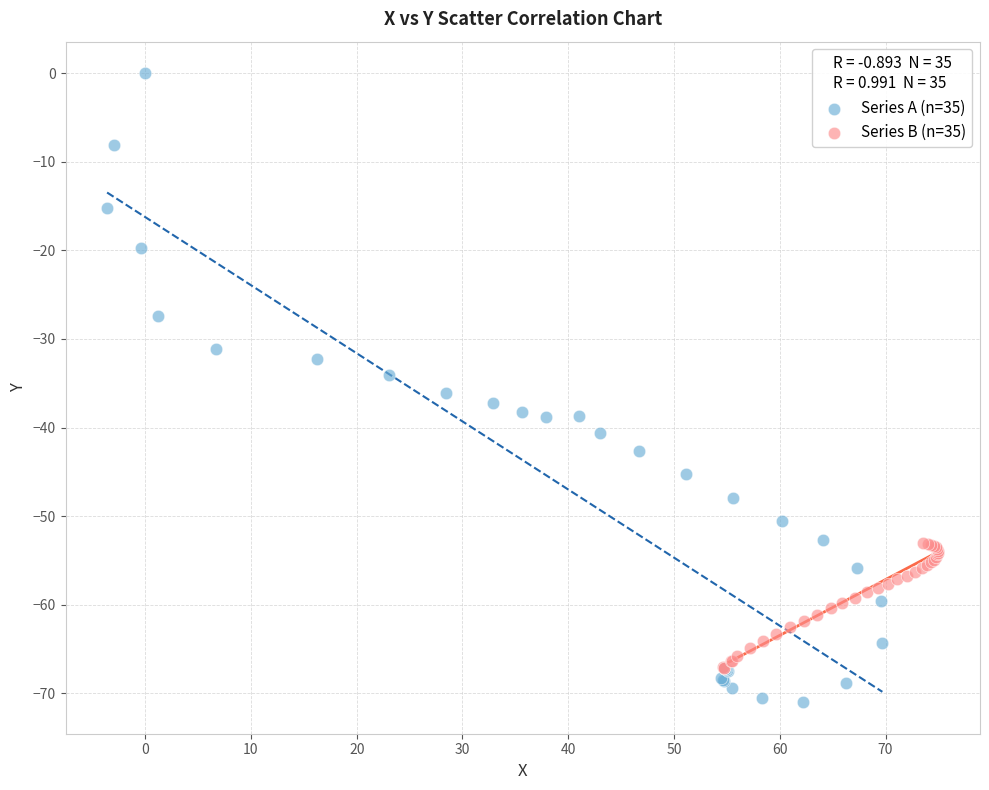

Which series contains the highest Y value?

Series A (n=35)